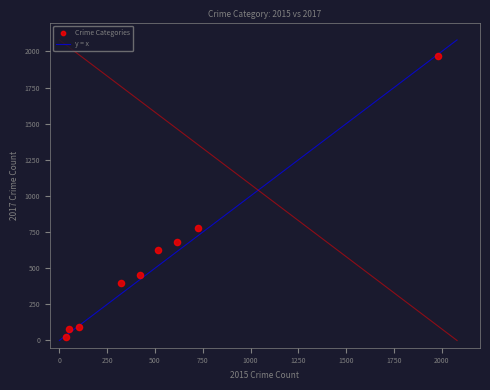

What is the range of X values (max minus min)?

1946